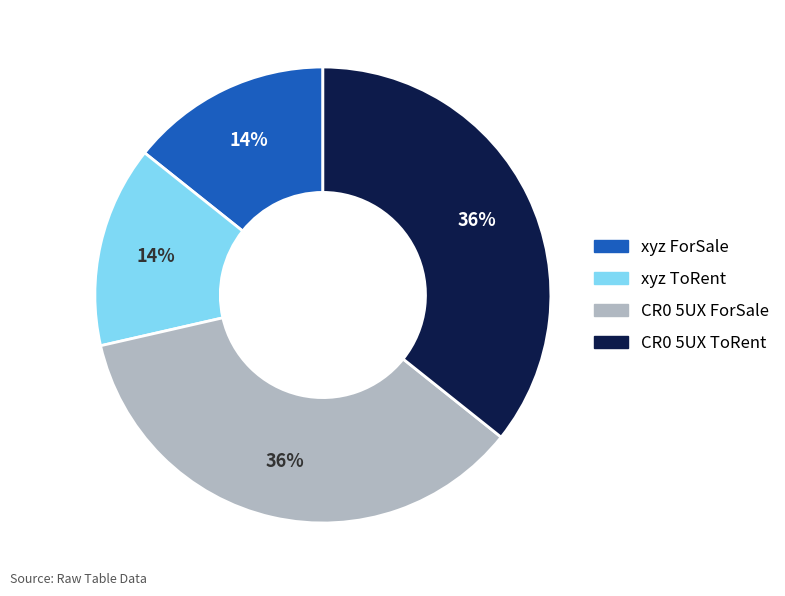

To the nearest percent, what percentage of the pie is CR0 5UX ToRent?

36%